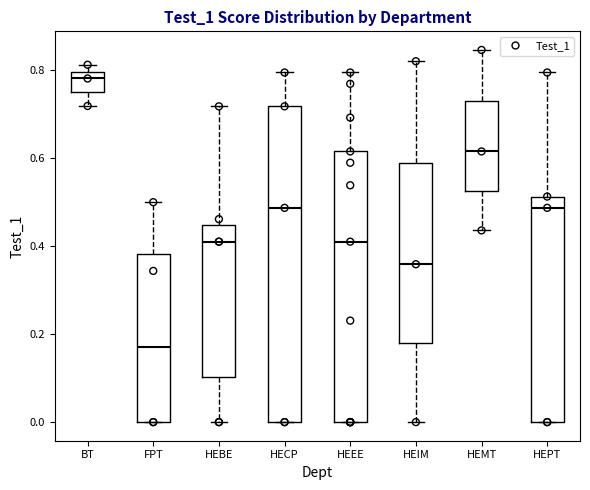

Reading left to right, read every box against the y-axis: the position of its median line, the range the box covers, and the ends of its whiskers. The values are not printed on the chart, so give them approximately, as read against the axis.

BT: median 0.78, box 0.76 to 0.80, whiskers 0.72 to 0.82
FPT: median 0.18, box 0.00 to 0.38, whiskers 0.00 to 0.50
HEBE: median 0.42, box 0.10 to 0.44, whiskers 0.00 to 0.72
HECP: median 0.48, box 0.00 to 0.72, whiskers 0.00 to 0.80
HEEE: median 0.42, box 0.00 to 0.62, whiskers 0.00 to 0.80
HEIM: median 0.36, box 0.18 to 0.58, whiskers 0.00 to 0.82
HEMT: median 0.62, box 0.52 to 0.74, whiskers 0.44 to 0.84
HEPT: median 0.48, box 0.00 to 0.52, whiskers 0.00 to 0.80